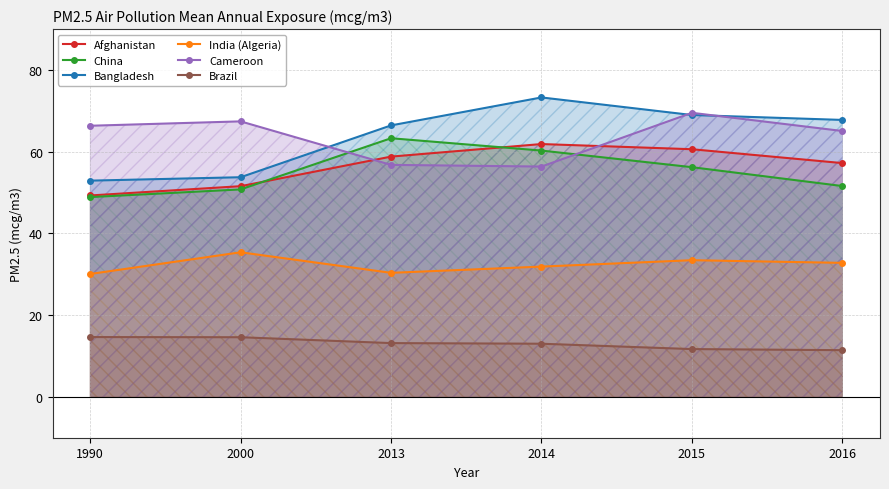

Does the chart have visible grid lines?

Yes